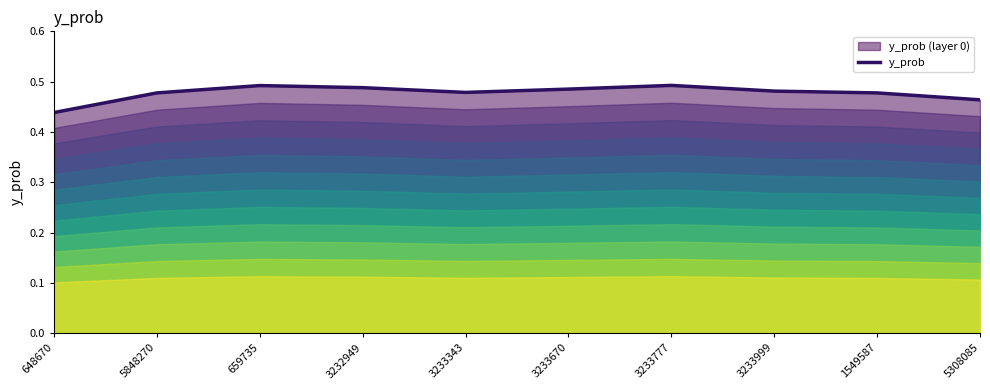

Reading right to left, what are all the values shown in this chart?

5308085=0.5	1549587=0.5	3233999=0.5	3233777=0.5	3233670=0.5	3233343=0.5	3232949=0.5	659735=0.5	5848270=0.5	648670=0.4